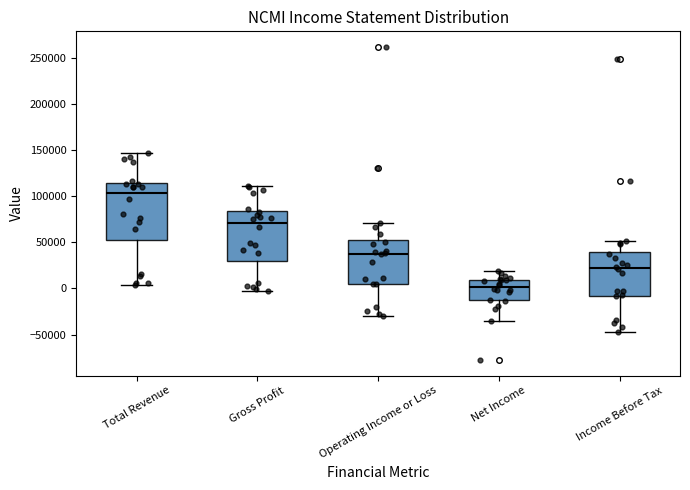

Which box is the tallest, from its lower edge to its upper edge?

Total Revenue